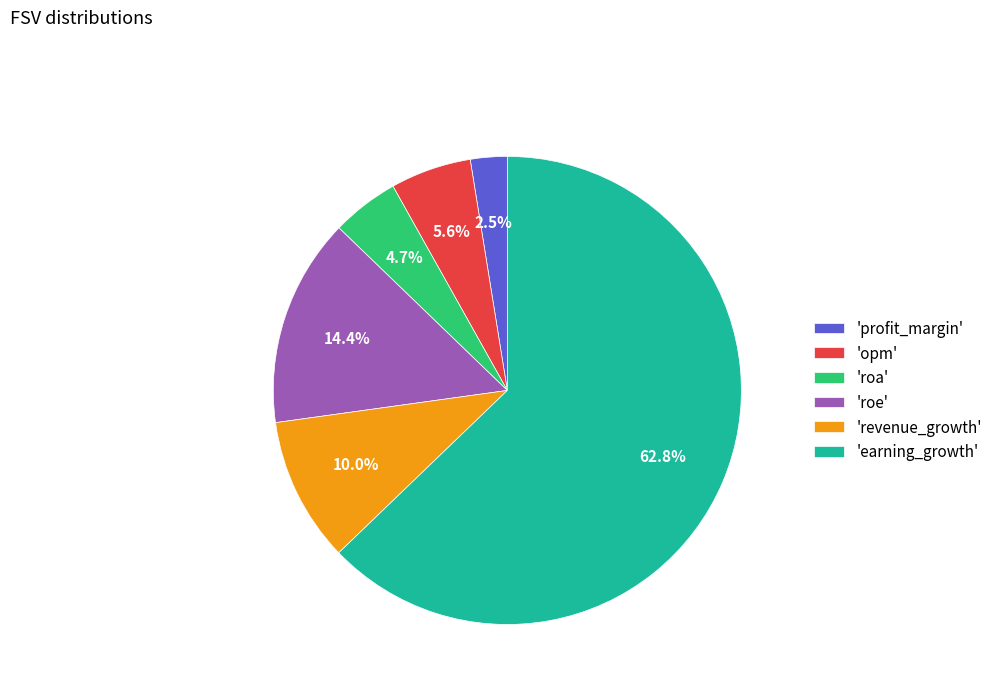

Is there any slice that represents more than half of the pie?

Yes